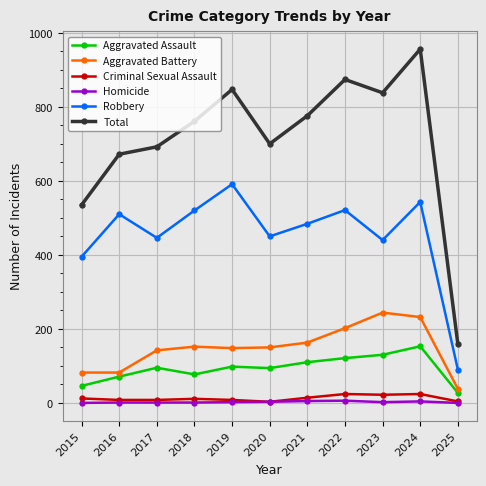

Is it true that Total equals 1446 at 2024?

False